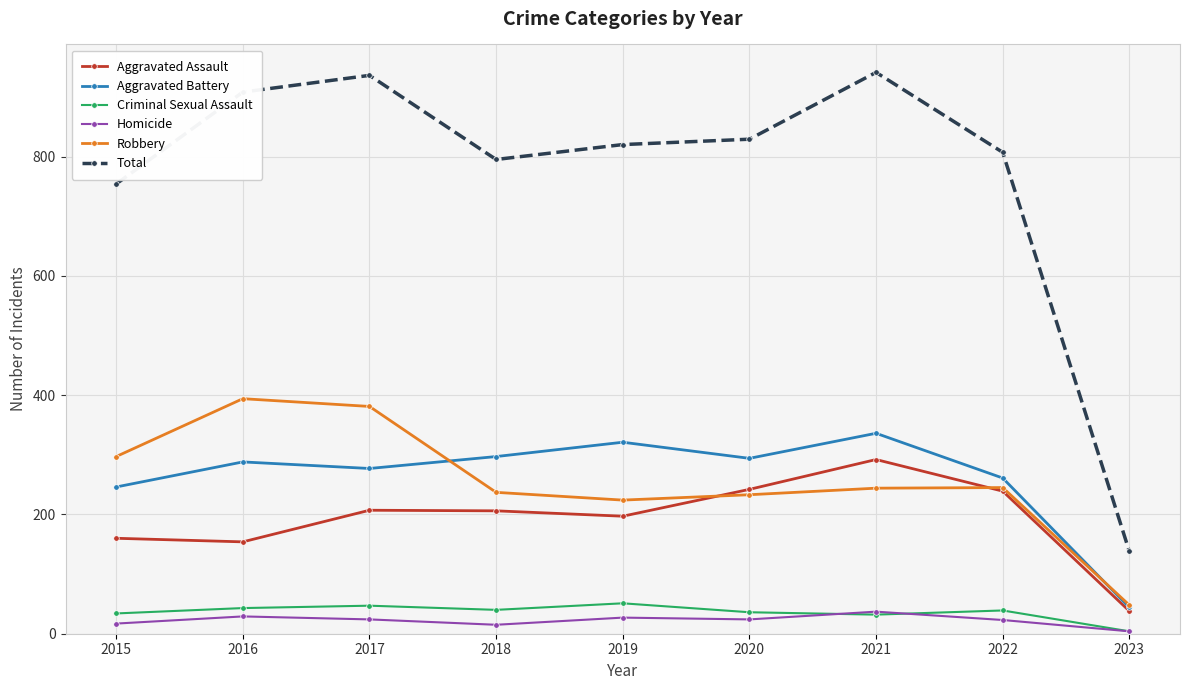

What is the maximum value shown in the chart?

941